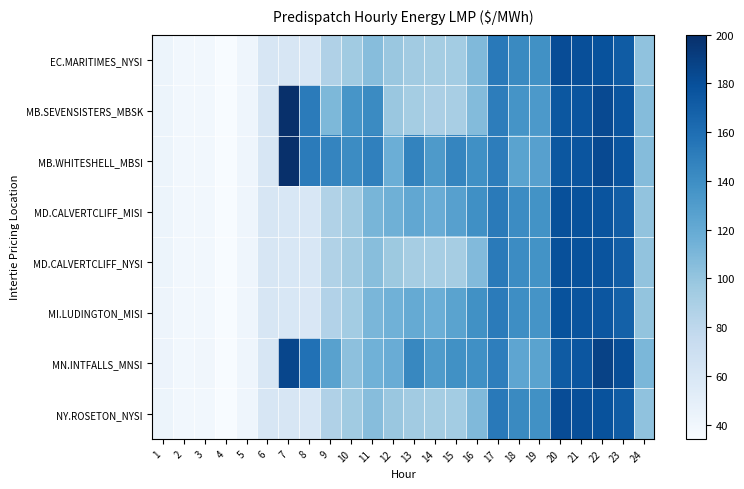

At which category is the sum across all series the highest?

22